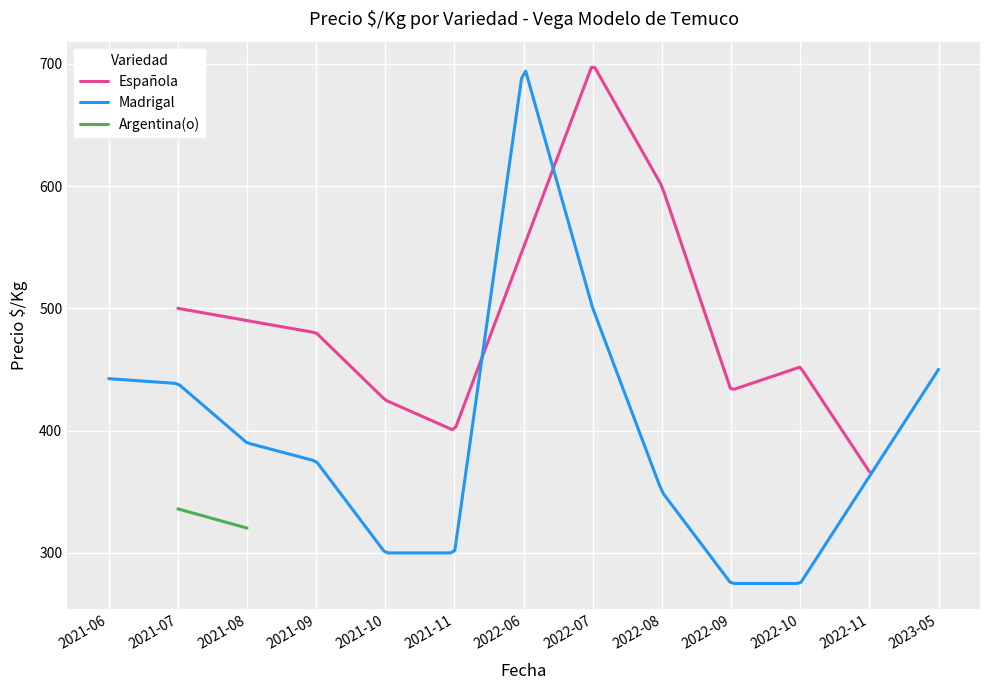

How many series are shown in this chart?

3